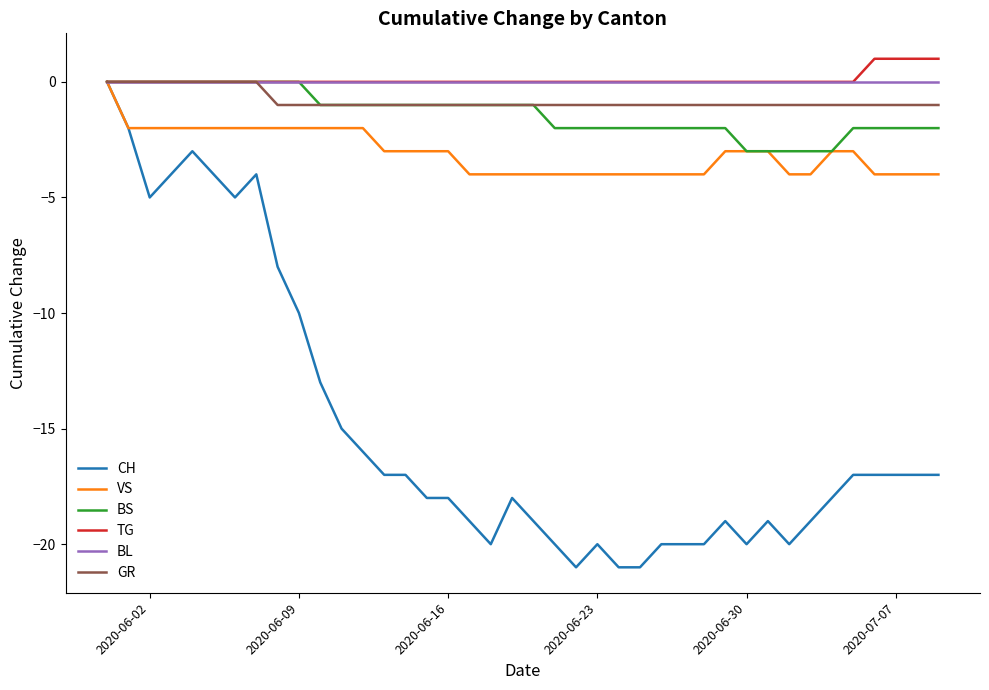

Which series has the largest range (max minus min)?

CH